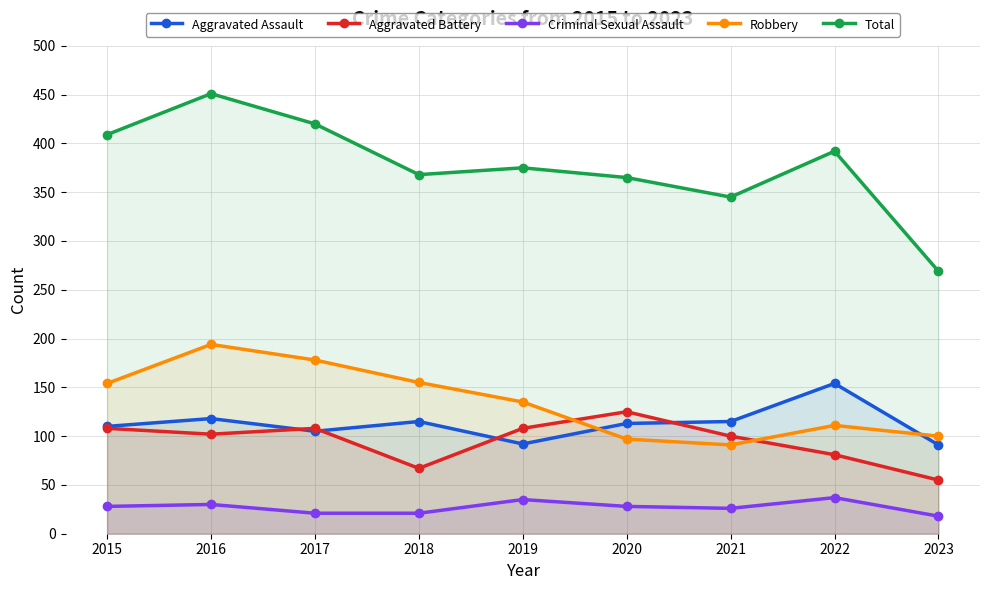

True or false: Criminal Sexual Assault and Aggravated Battery intersect in this chart.

False